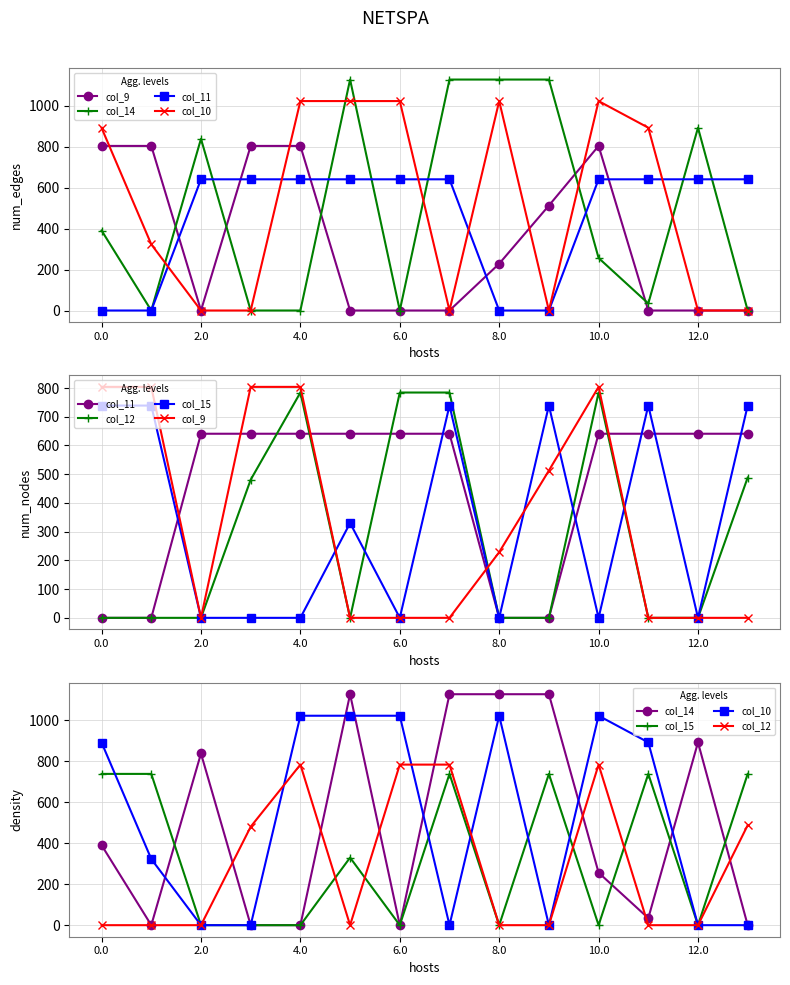

At 0.0, list the series in order from largest to smallest.

col_10, col_9, col_15, col_14, col_11, col_12